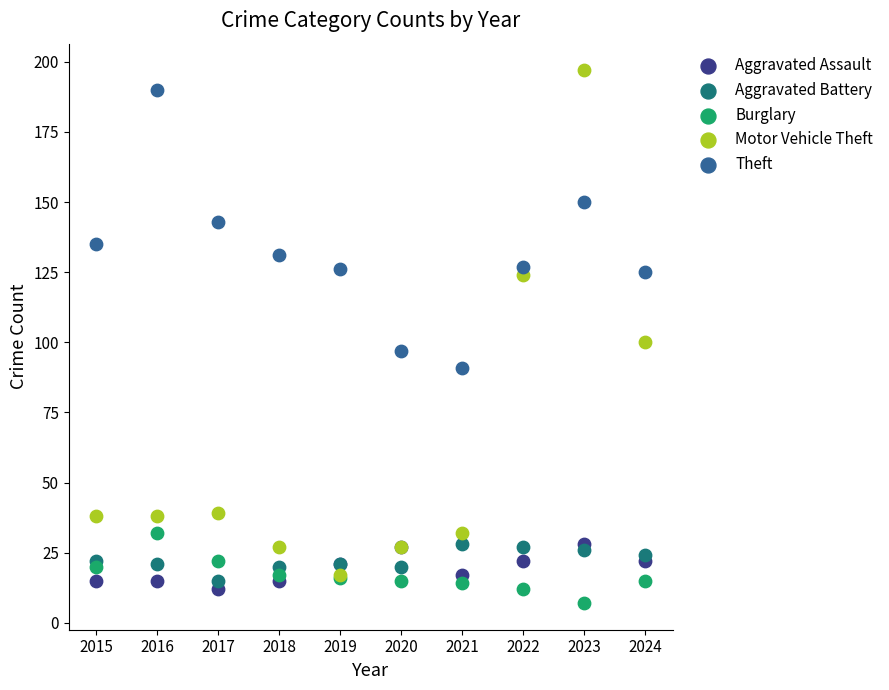

In the Motor Vehicle Theft series, what Y value is closest to 107?

100